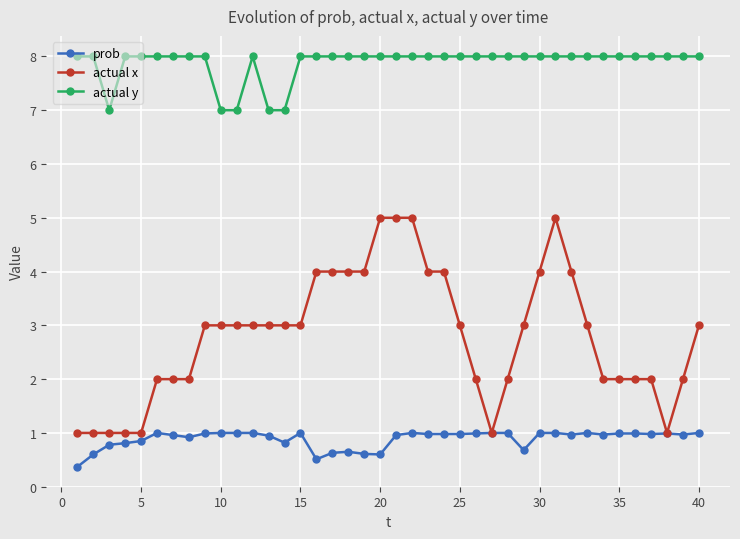

True or false: prob has more than 0 points higher than both neighbors.

True